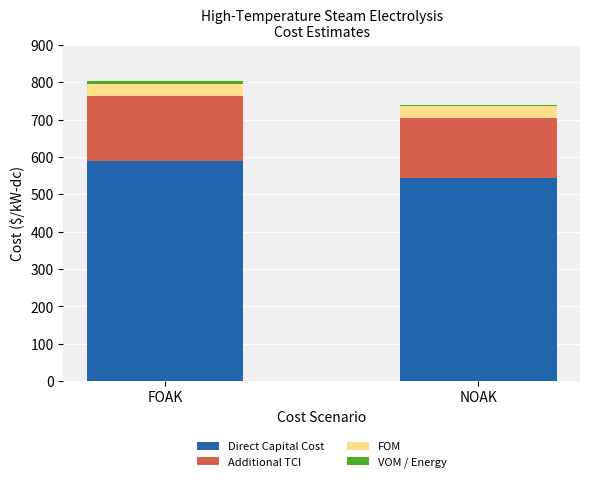

Which category has the highest value in the Direct Capital Cost series?

FOAK